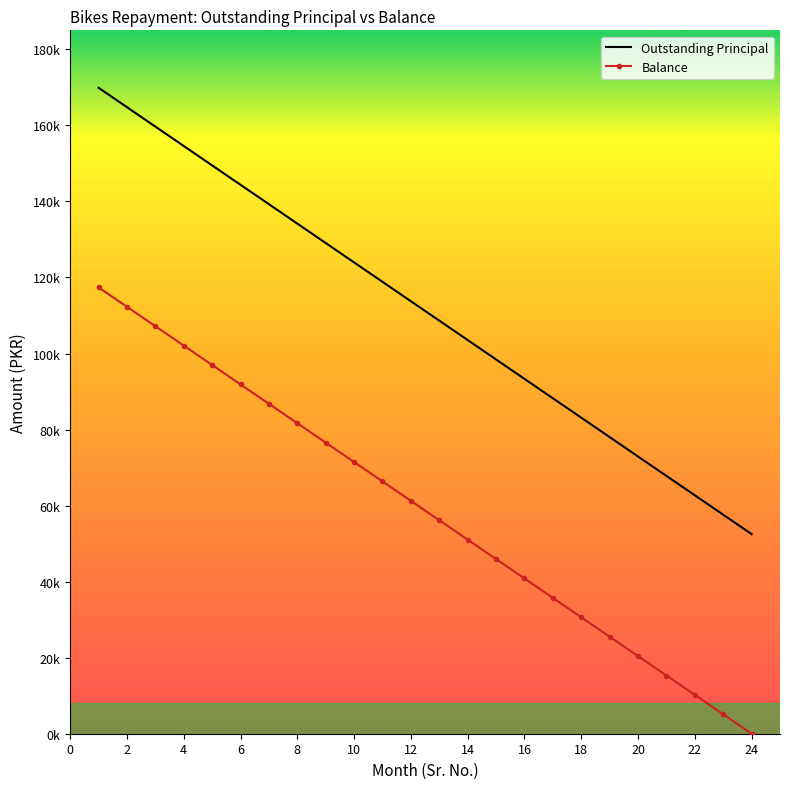

True or false: Balance and Outstanding Principal intersect in this chart.

False